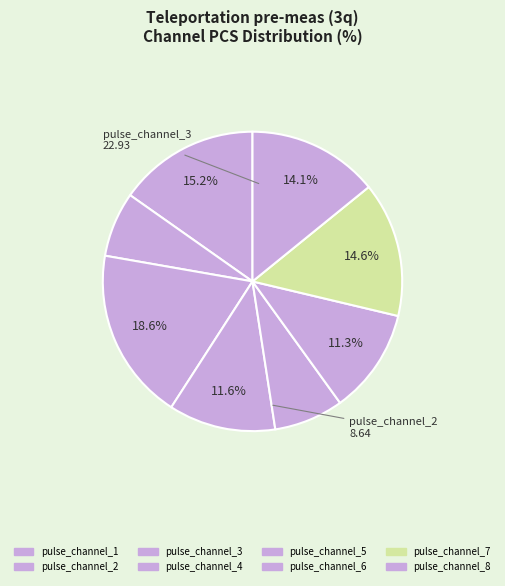

How many segments does this pie chart have?

8